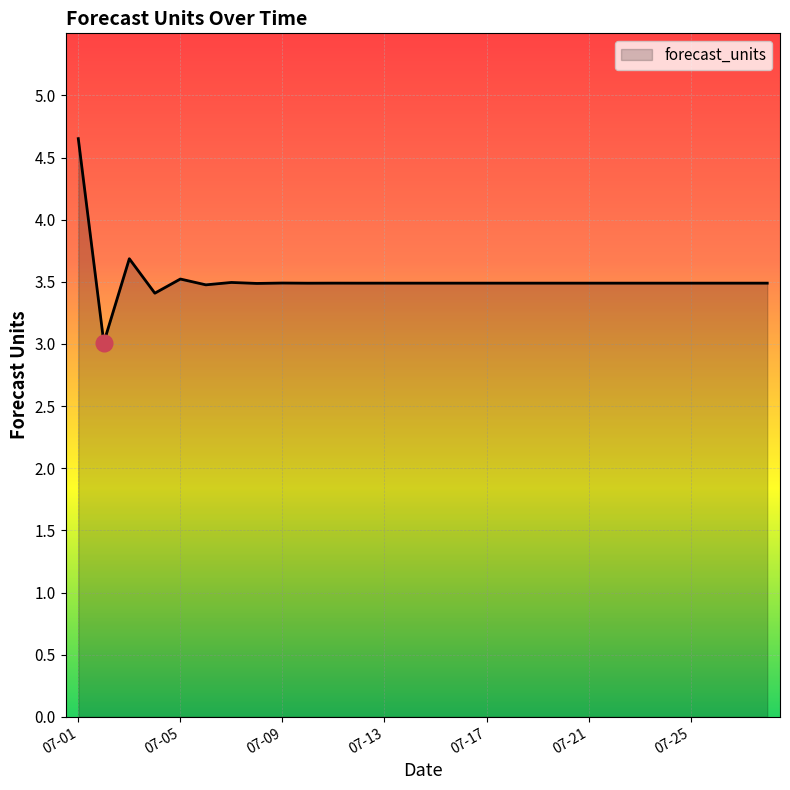

What is the difference between the maximum and minimum values?

1.6